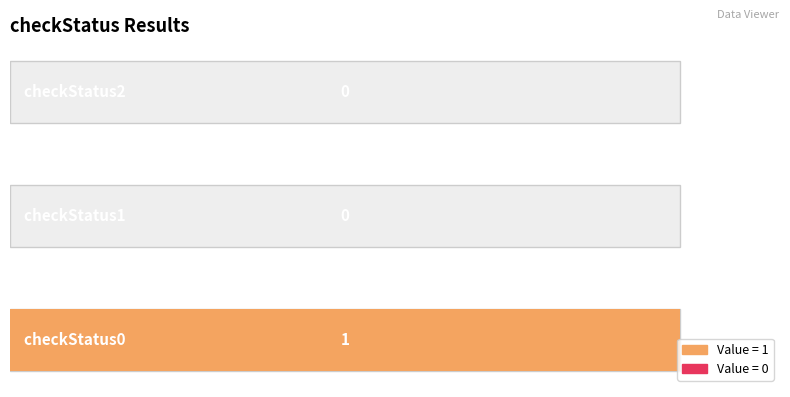

Count the number of data series in this chart.

1